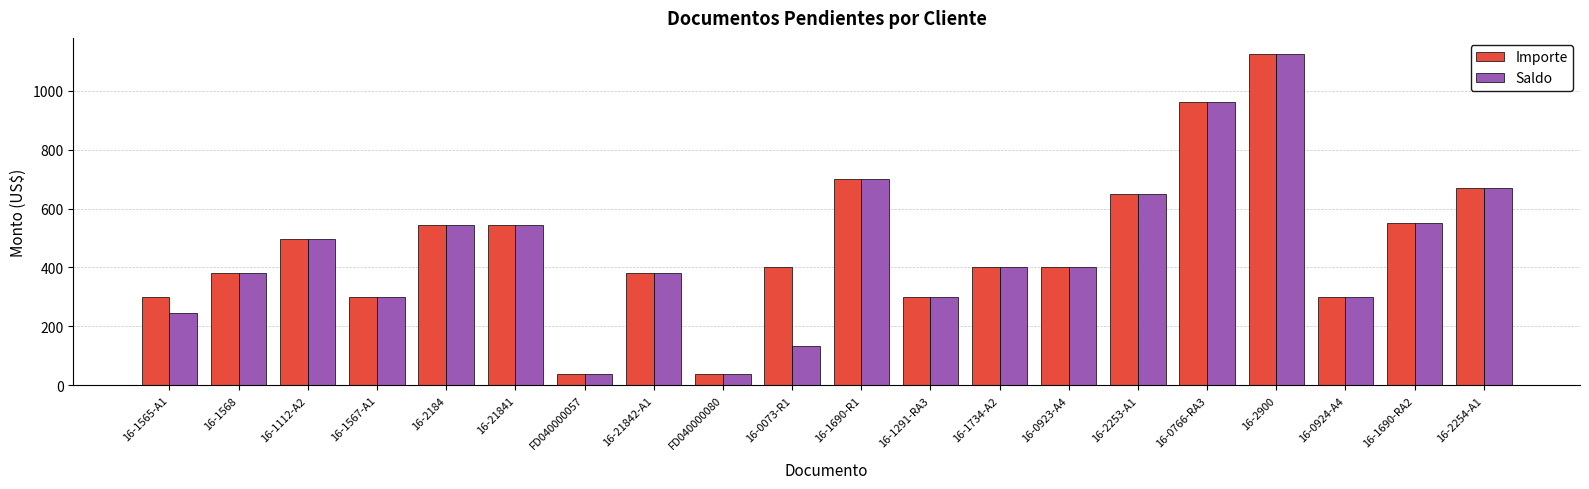

What are all the series names shown in the legend?

Importe, Saldo